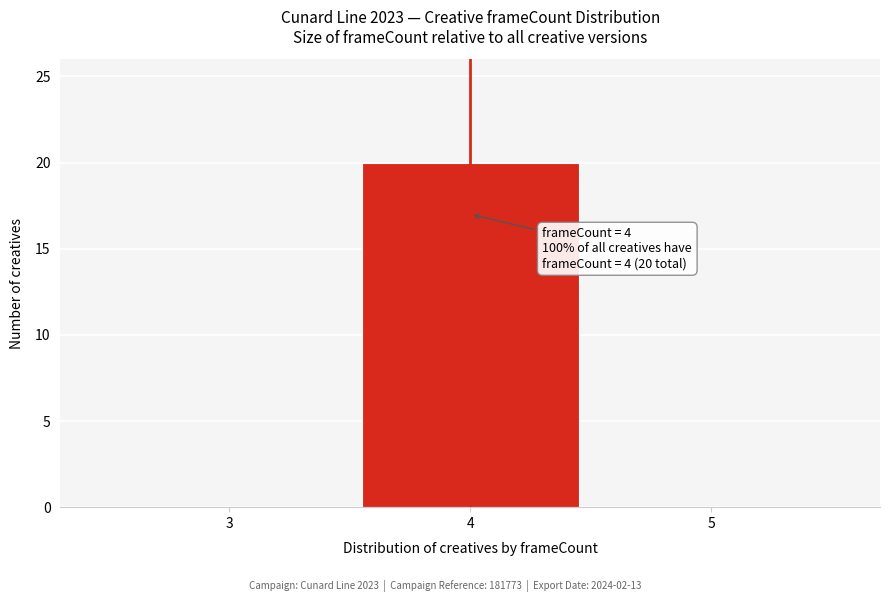

Which range on the x-axis has the tallest bar?

3.5 to 4.5